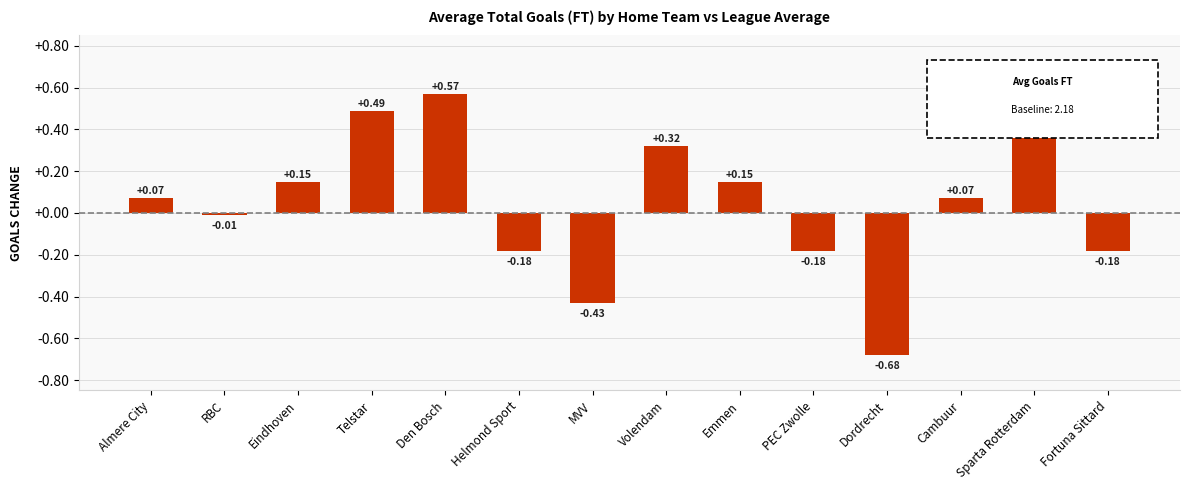

What is the difference between the maximum and second lowest values?

1.0